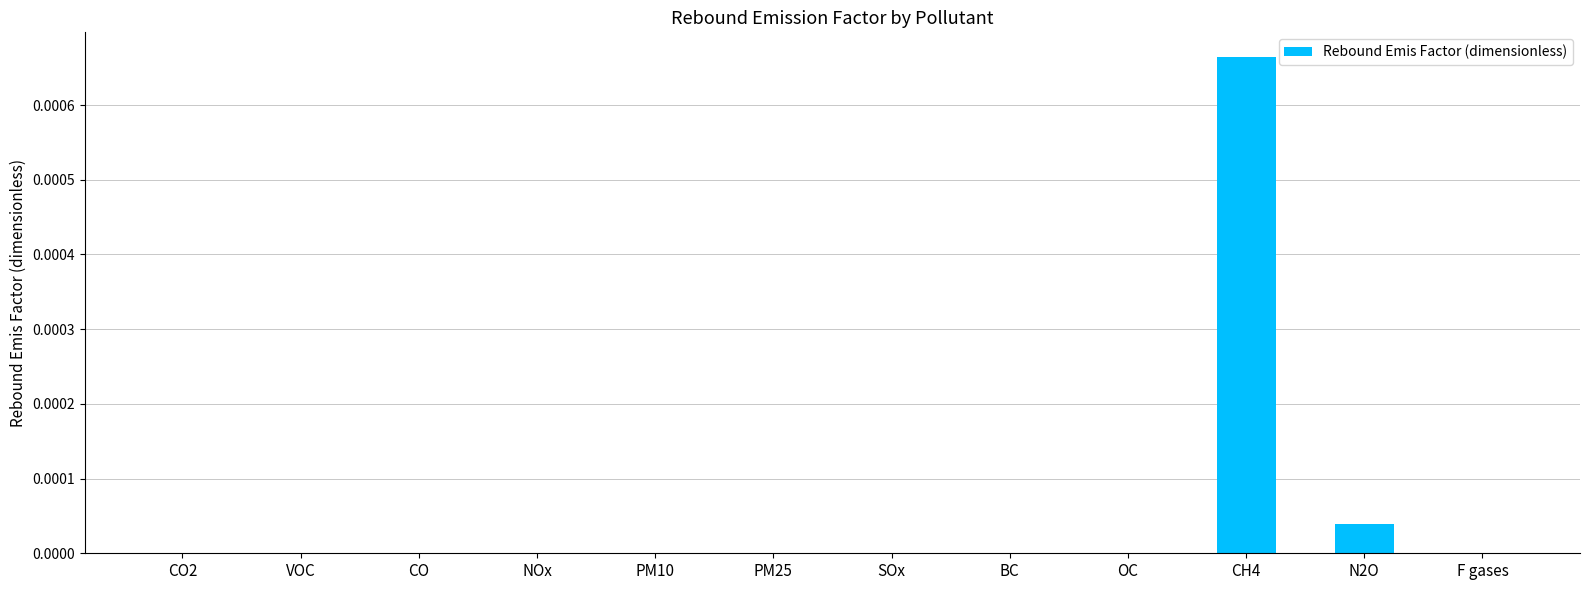

The value at PM10 is 0.0. True or false?

True